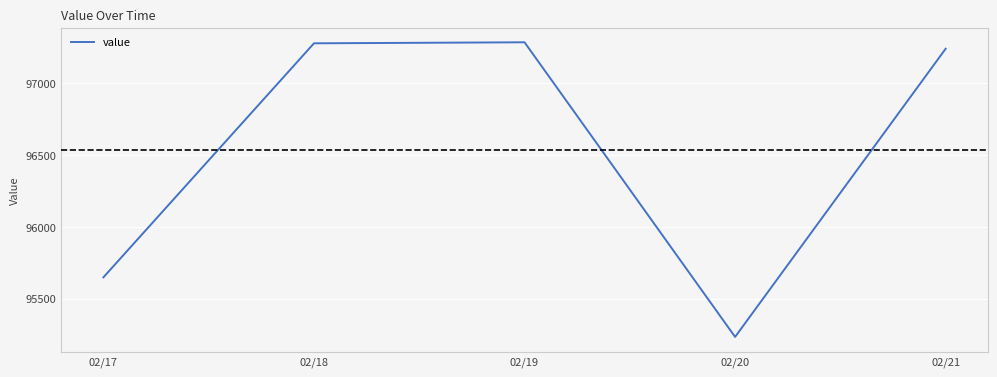

Is it true that the value at 02/21 is 31524.3?

False